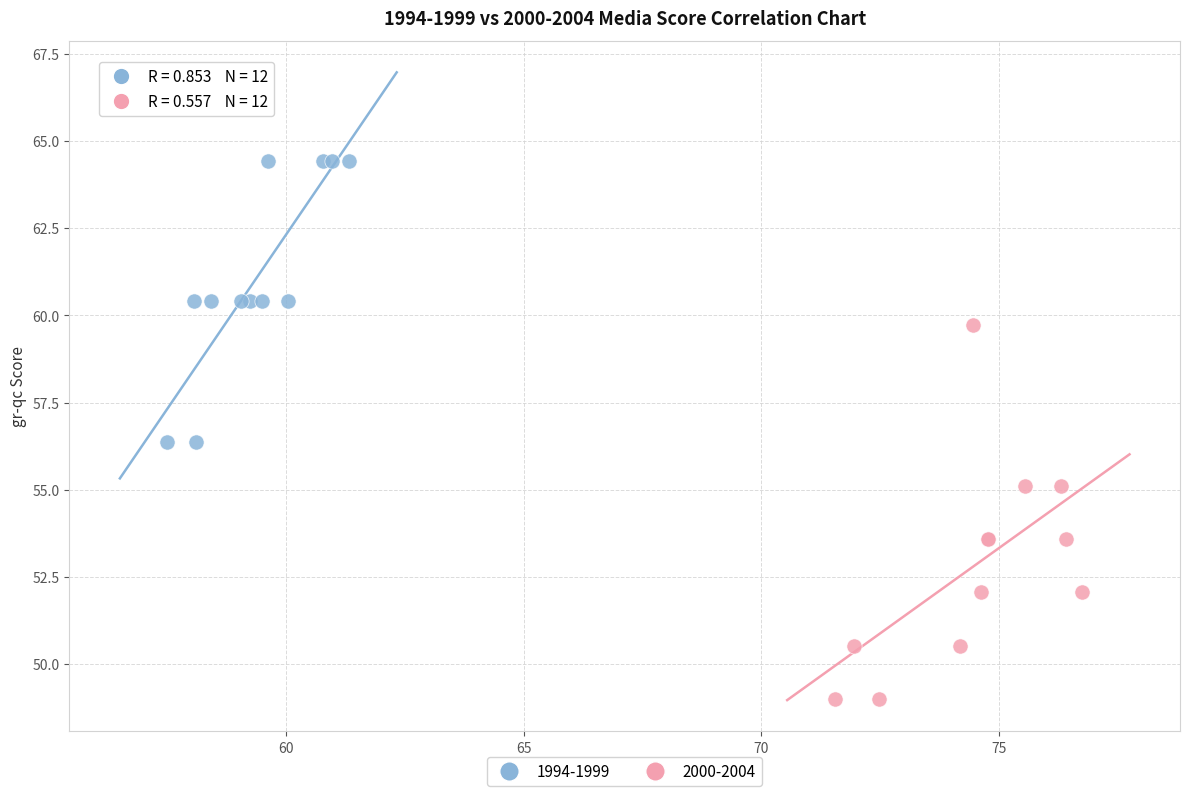

Which series has the largest Y range (max minus min)?

2000-2004